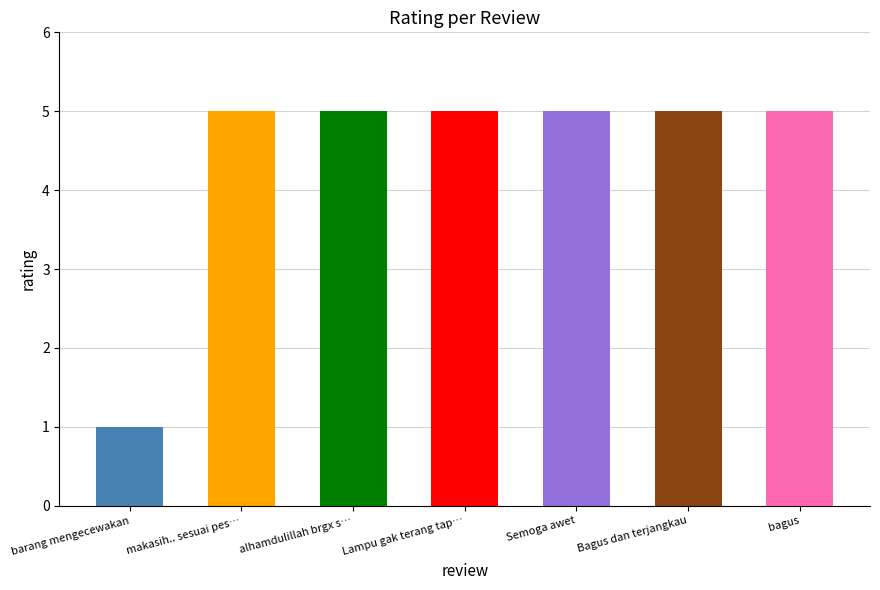

Which label corresponds to the smallest value in the chart?

barang mengecewakan